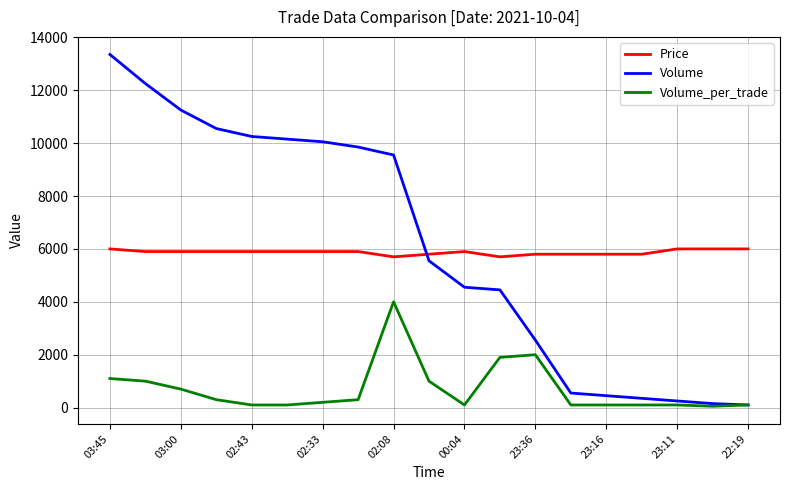

True or false: Volume_per_trade and Price cross at least once.

False